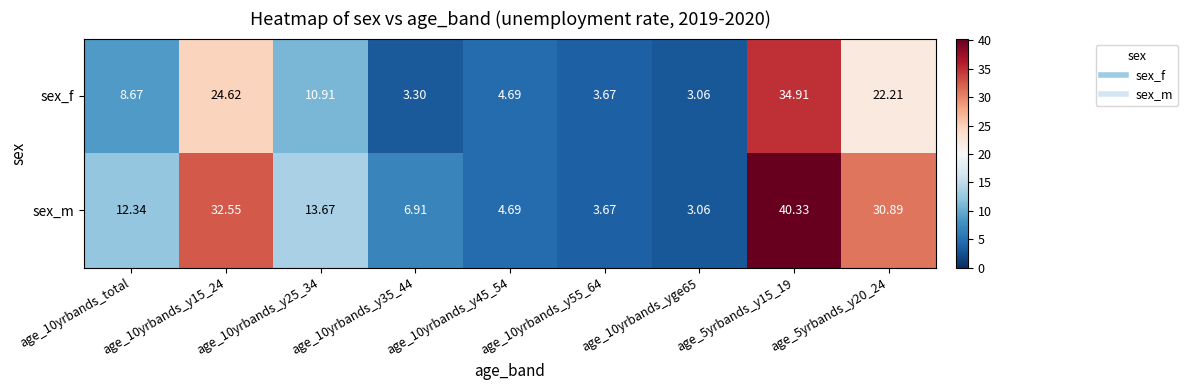

Which series changed the most between age_10yrbands_total and age_10yrbands_y15_24?

sex_m